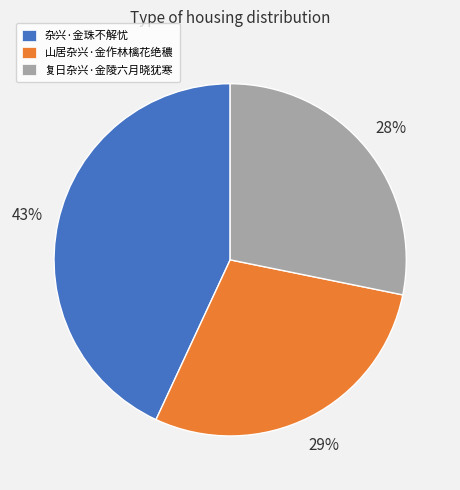

Is 杂兴·金珠不解忧 the majority of the pie?

No